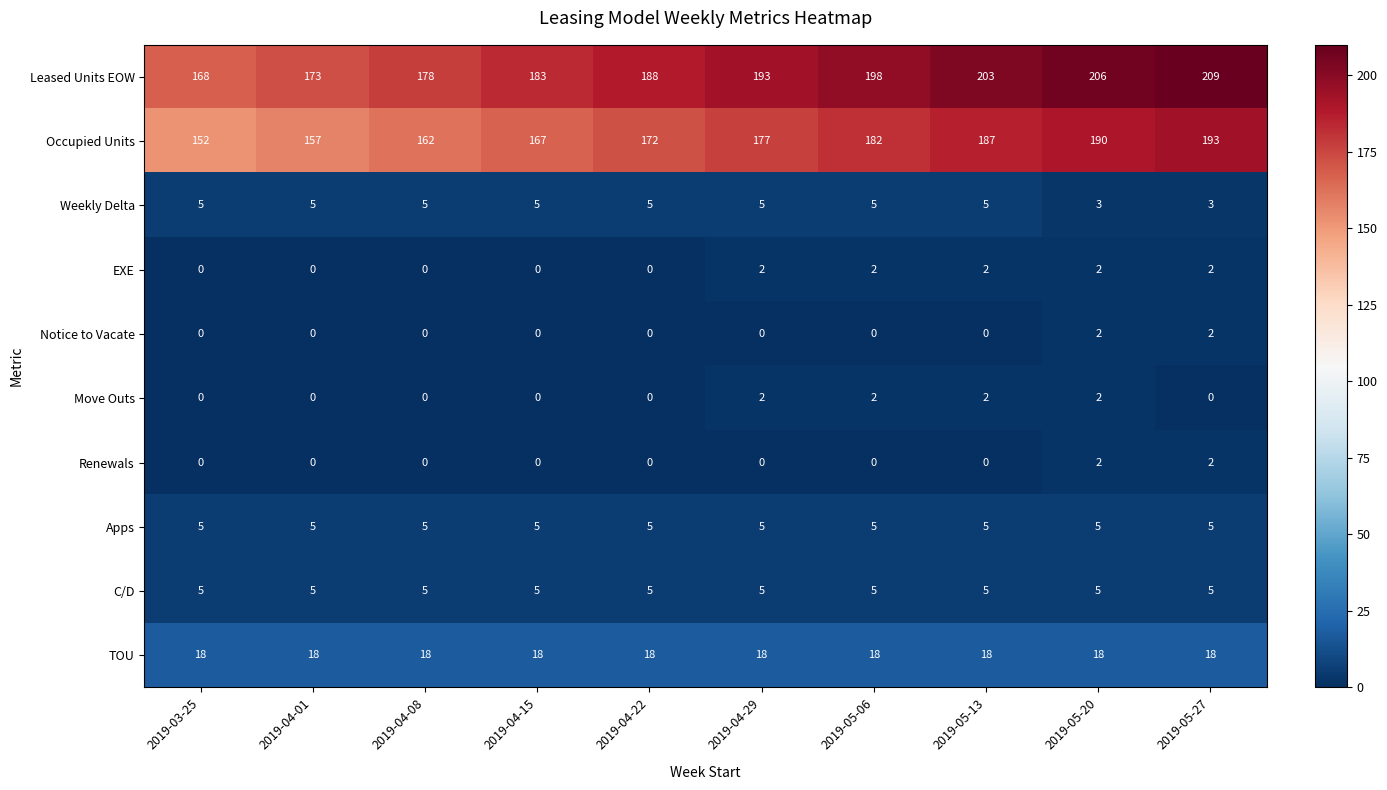

What is the difference between the highest and lowest values at 2019-04-22?

188